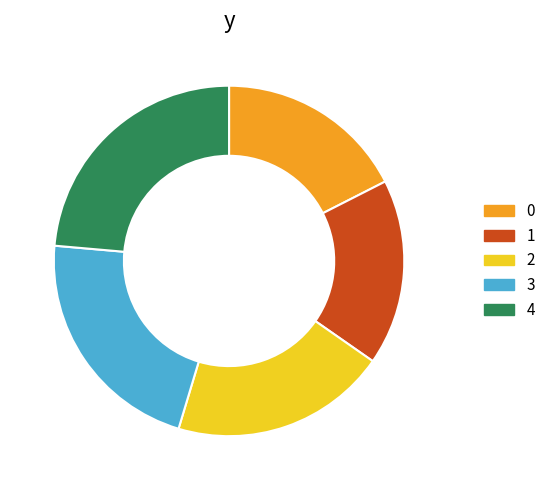

Is there a majority slice in this chart?

No